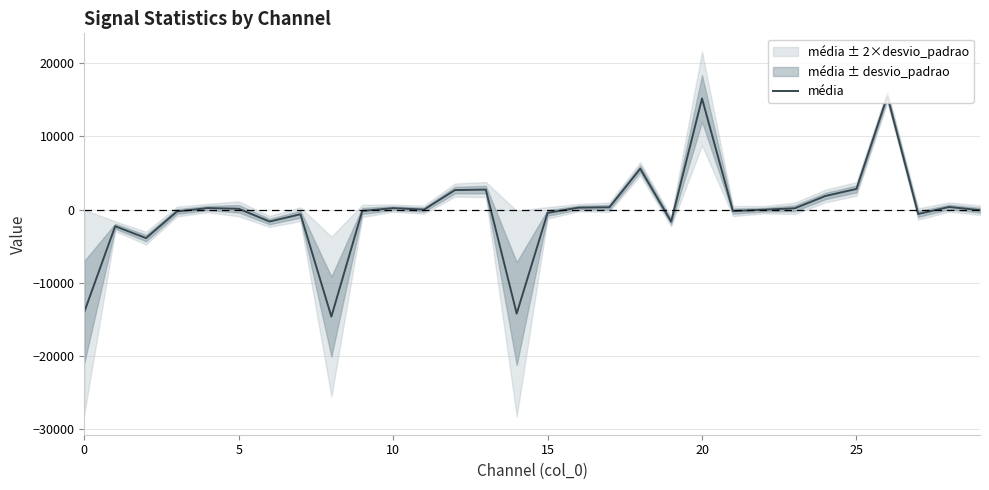

What is the minimum value for média?

-14590.9